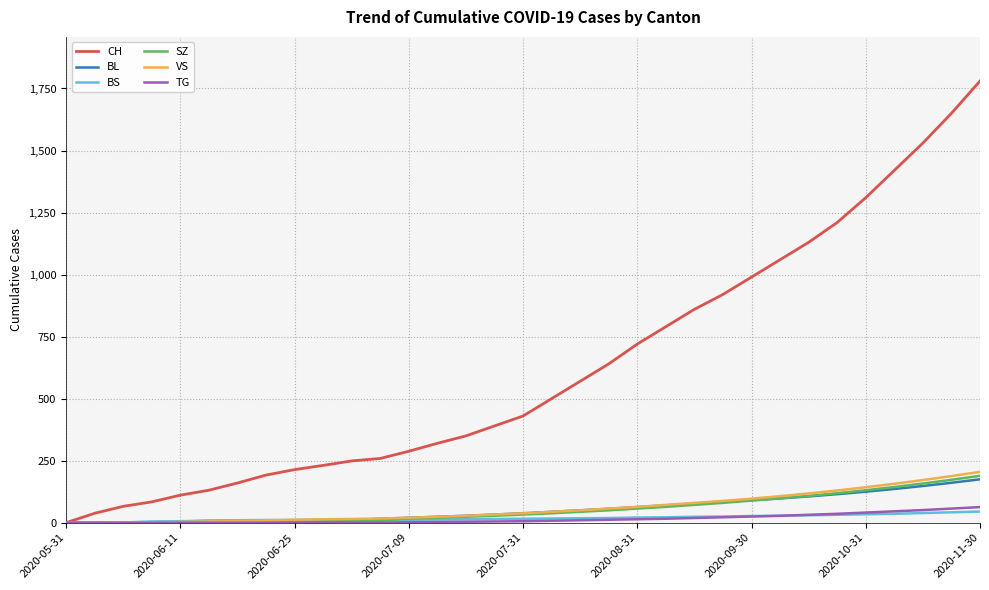

Which series has the largest range (max minus min)?

CH